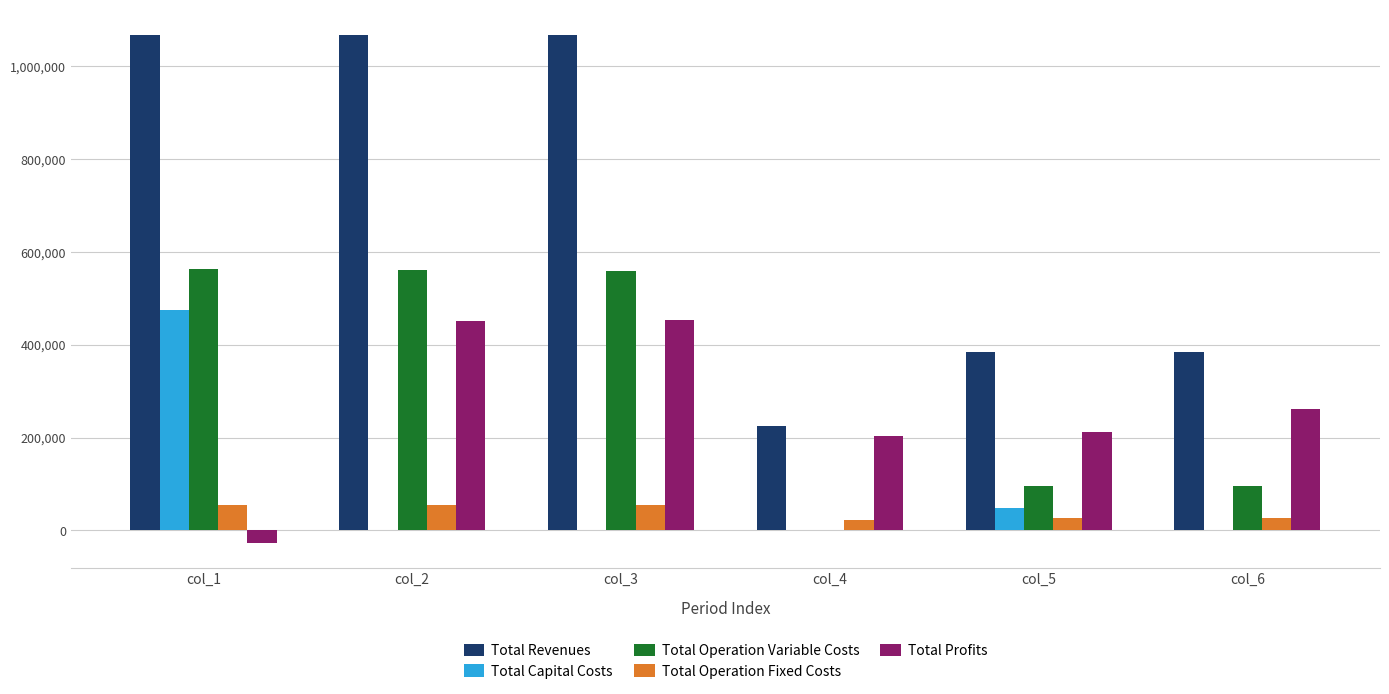

The value of Total Operation Fixed Costs at col_3 is 55438.0. True or false?

True